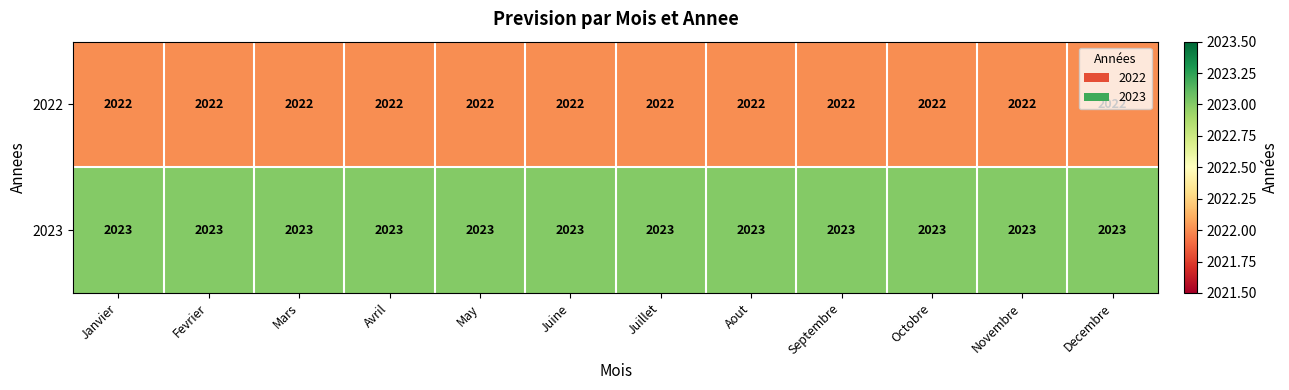

What is the smallest value displayed?

2022